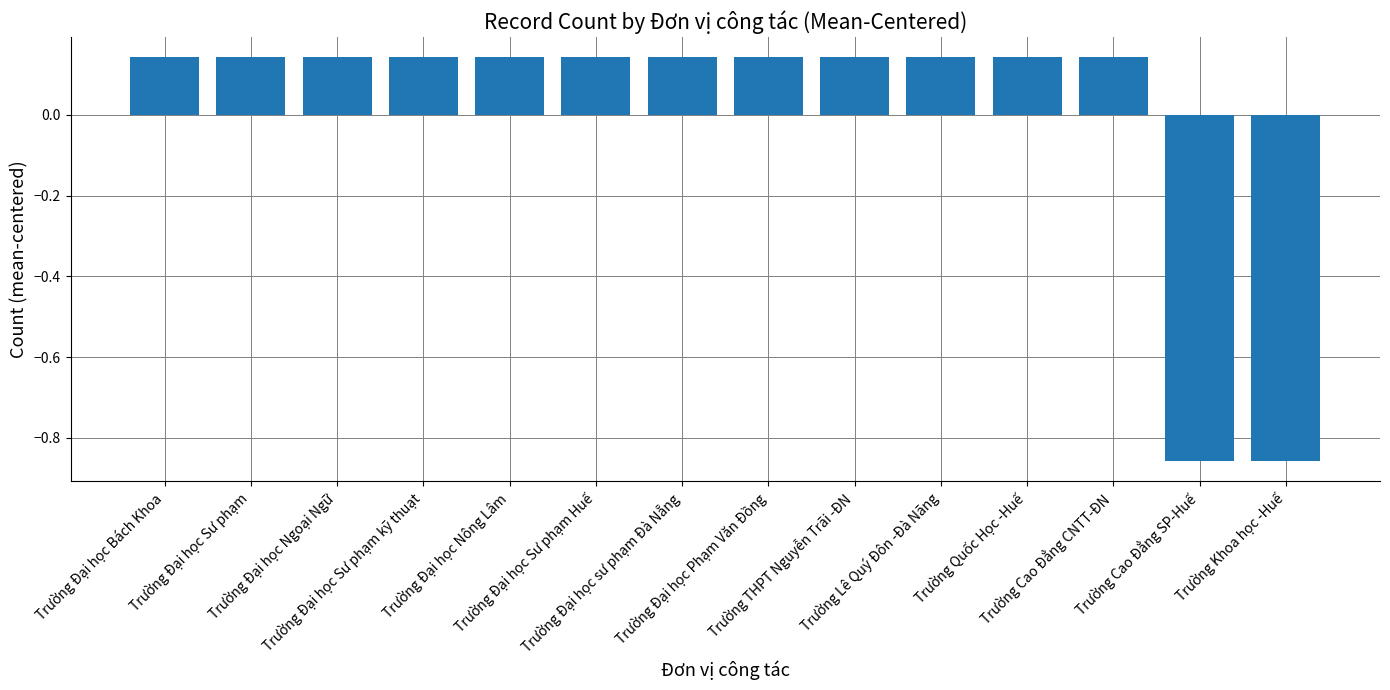

What is the difference between the second highest and second lowest values?

1.0